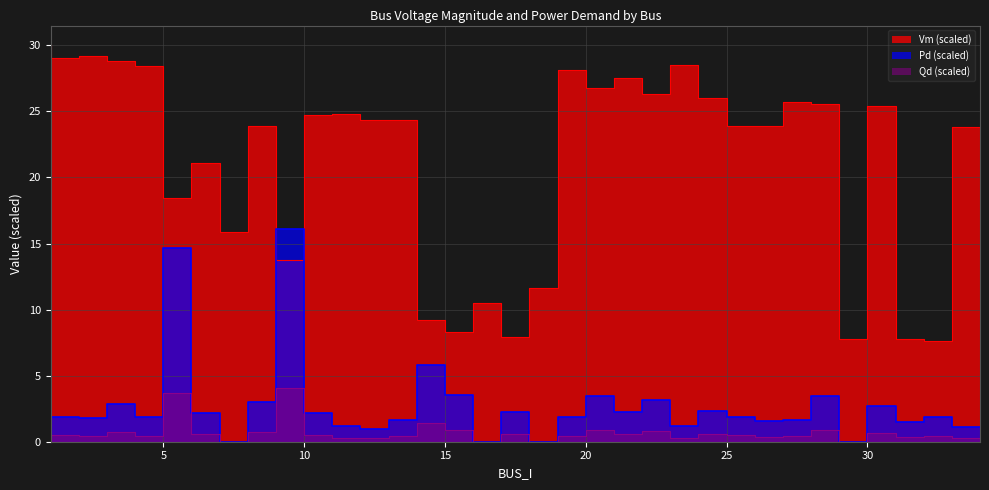

Does the chart have visible grid lines?

Yes